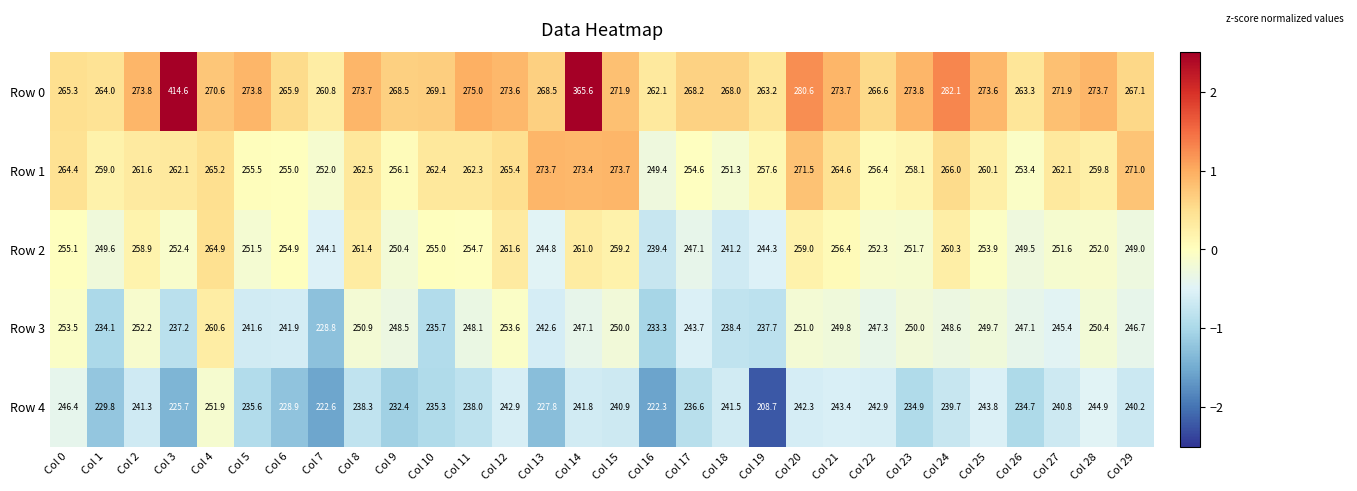

What is the difference between the second highest and minimum values in the Row 0 series?

104.8